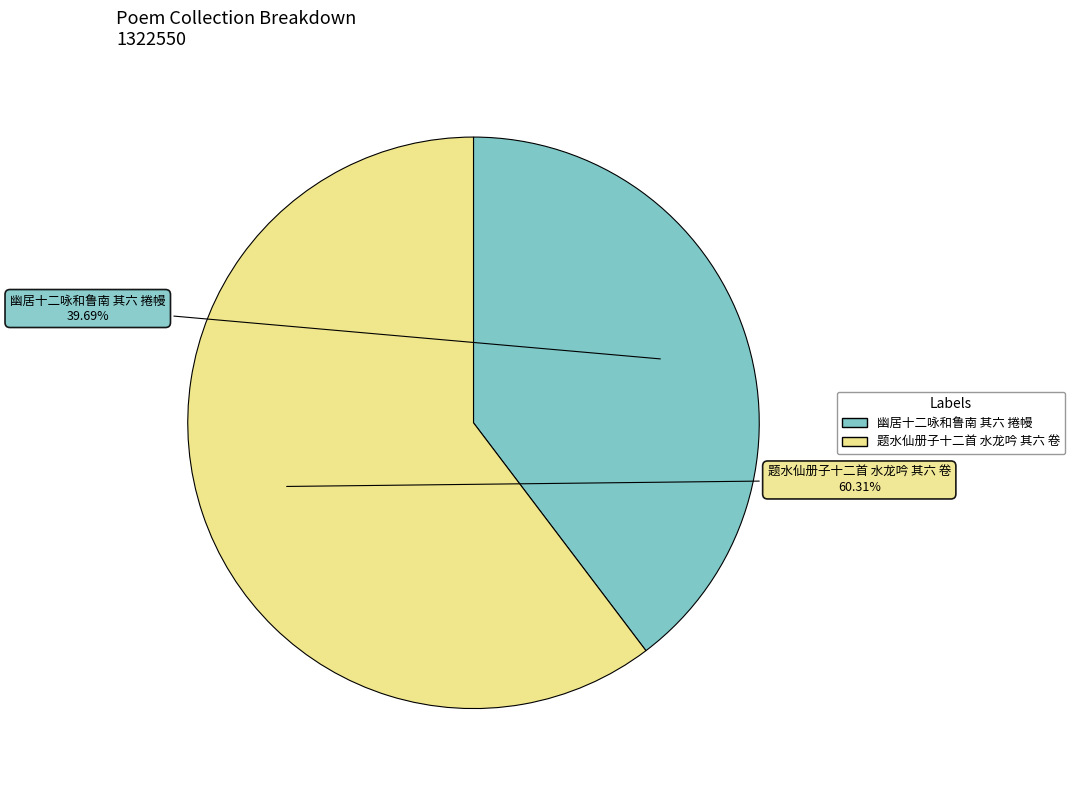

Combined, what portion of the pie is 题水仙册子十二首 水龙吟 其六 卷 and 幽居十二咏和鲁南 其六 捲幔?

100.0%